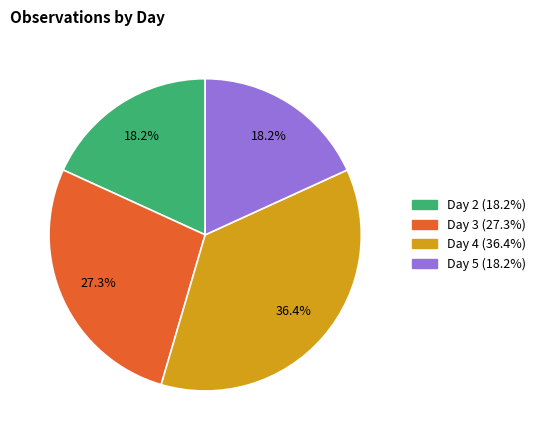

What percentage do Day 5 and Day 4 together represent?

54.5%